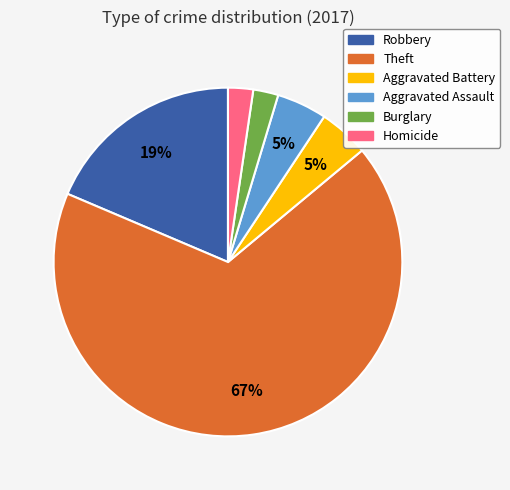

To the nearest percent, what is the difference between the largest and smallest slice percentages?

65%